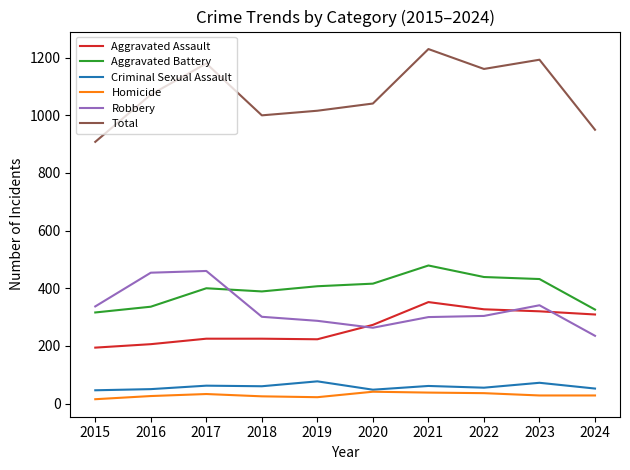

How many lines are shown in the chart?

6